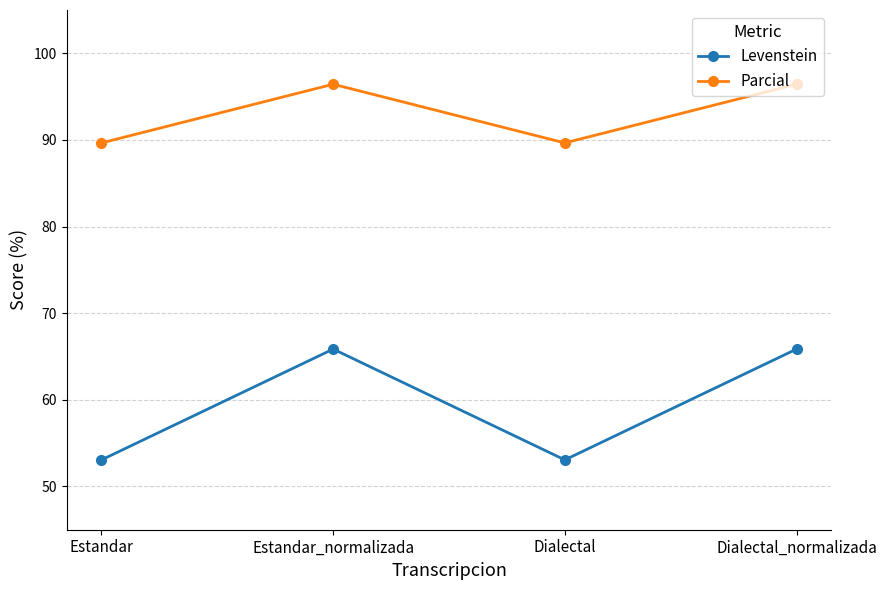

Where is the first local maximum for Levenstein?

Estandar_normalizada